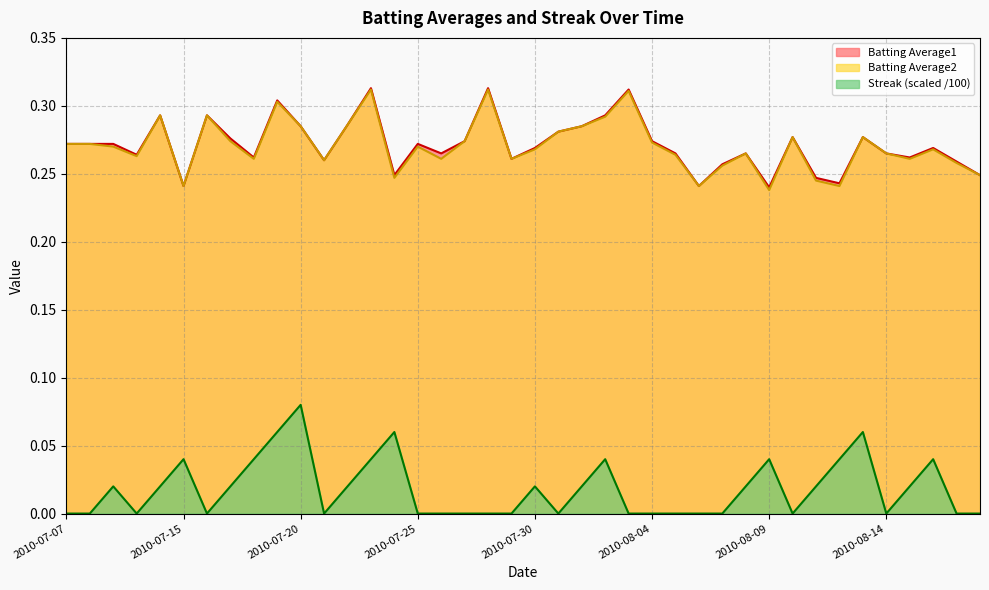

What is the sum of all Batting Average2 values?

10.8